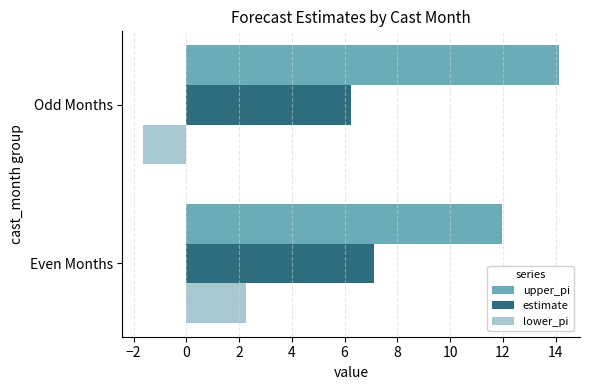

What are all the series names shown in the legend?

upper_pi, estimate, lower_pi